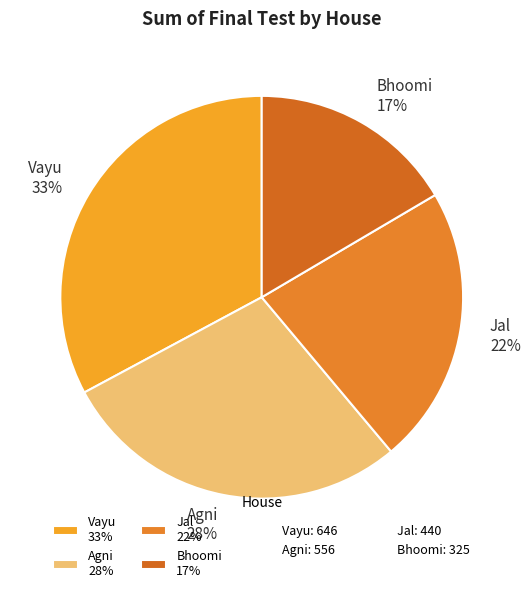

To the nearest percent, what is the average slice percentage?

25%